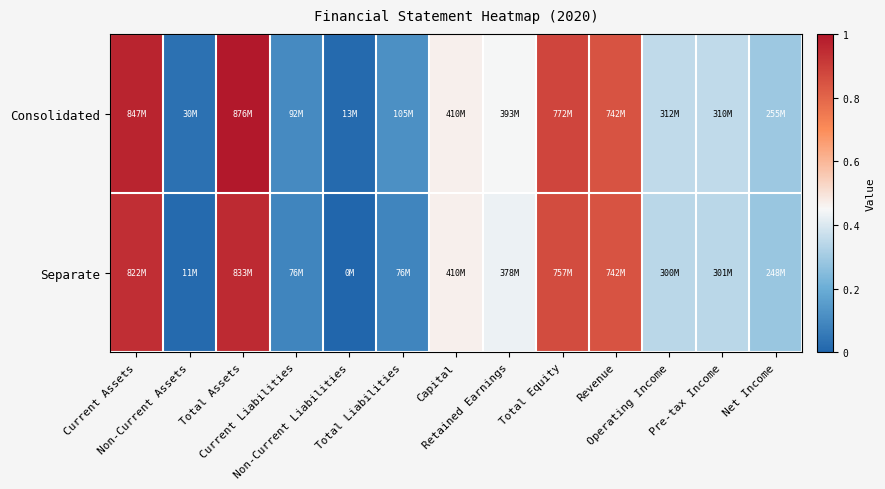

Reading left to right, list all the values displayed in this chart.

Consolidated: Current Assets=1.0	Non-Current Assets=0.0	Total Assets=1.0	Current Liabilities=0.1	Non-Current Liabilities=0.0	Total Liabilities=0.1	Capital=0.5	Retained Earnings=0.4	Total Equity=0.9	Revenue=0.8	Operating Income=0.4	Pre-tax Income=0.4	Net Income=0.3
Separate: Current Assets=0.9	Non-Current Assets=0.0	Total Assets=1.0	Current Liabilities=0.1	Non-Current Liabilities=0.0	Total Liabilities=0.1	Capital=0.5	Retained Earnings=0.4	Total Equity=0.9	Revenue=0.8	Operating Income=0.3	Pre-tax Income=0.3	Net Income=0.3